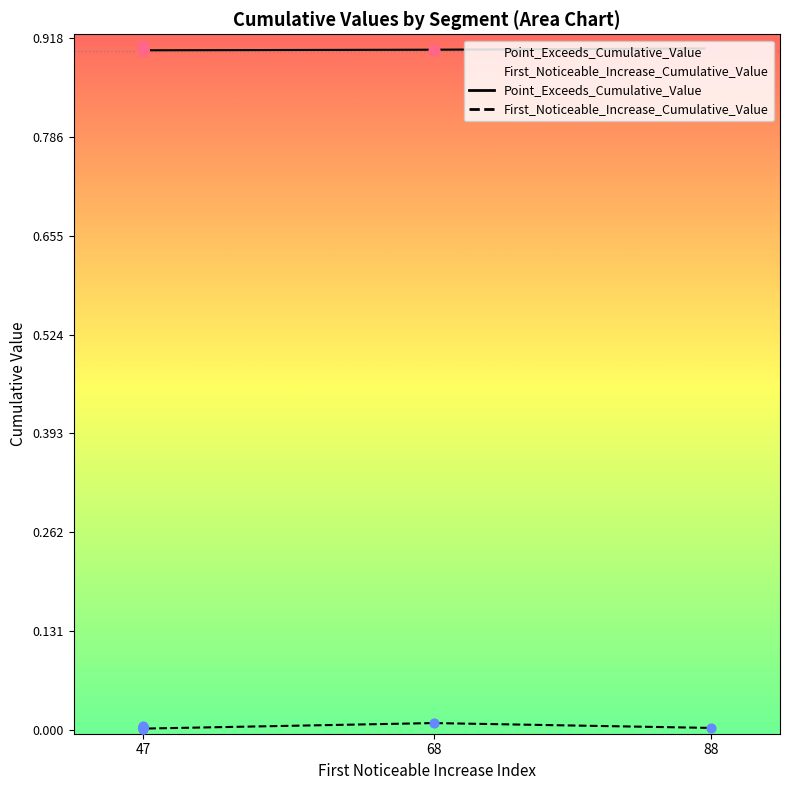

Which series has the largest total across all categories?

Point_Exceeds_Cumulative_Value